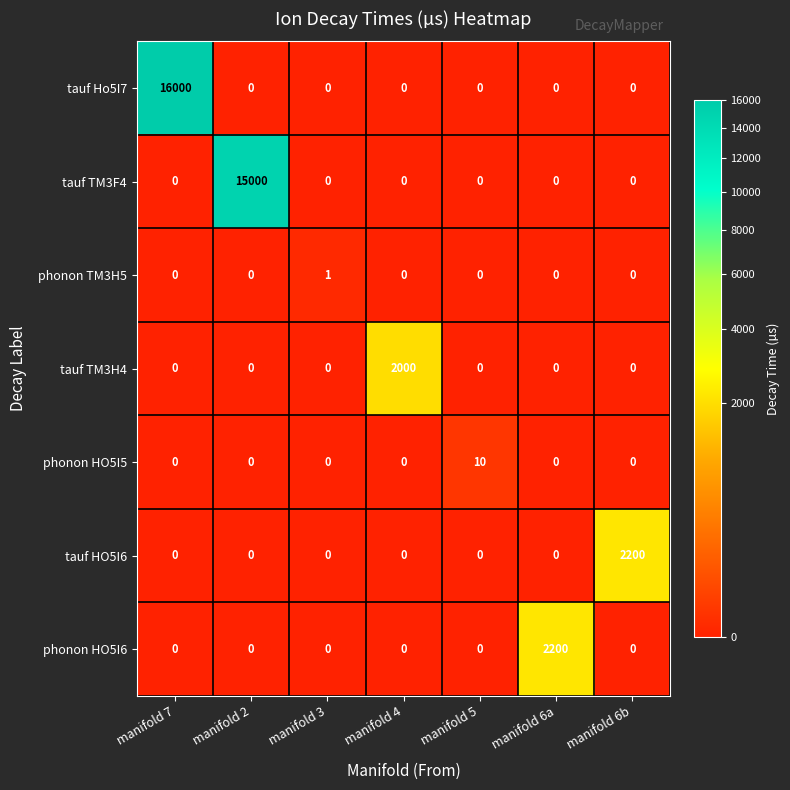

Which label corresponds to the largest value in the chart?

manifold 7